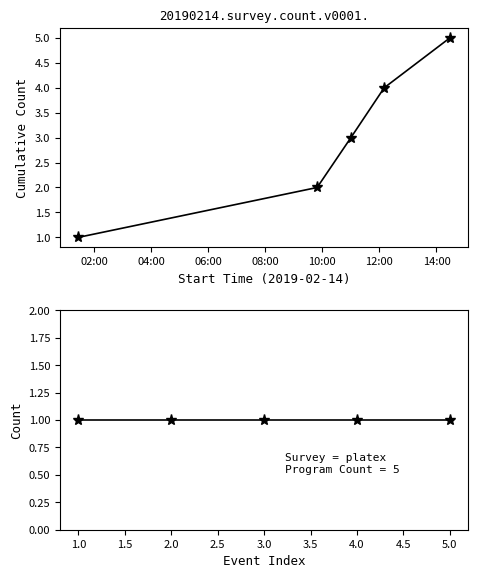

Which series has the largest total across all categories?

cumulative count